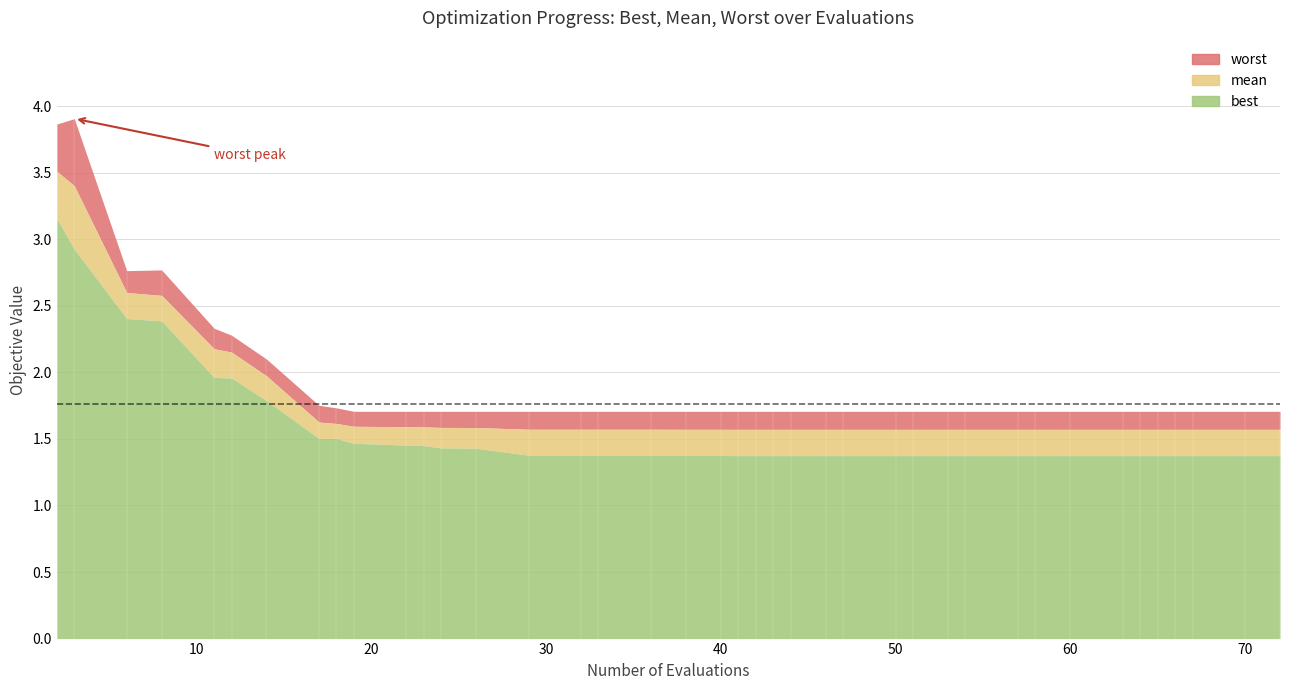

What is the value of the best point at the 5th from the left?

2.0